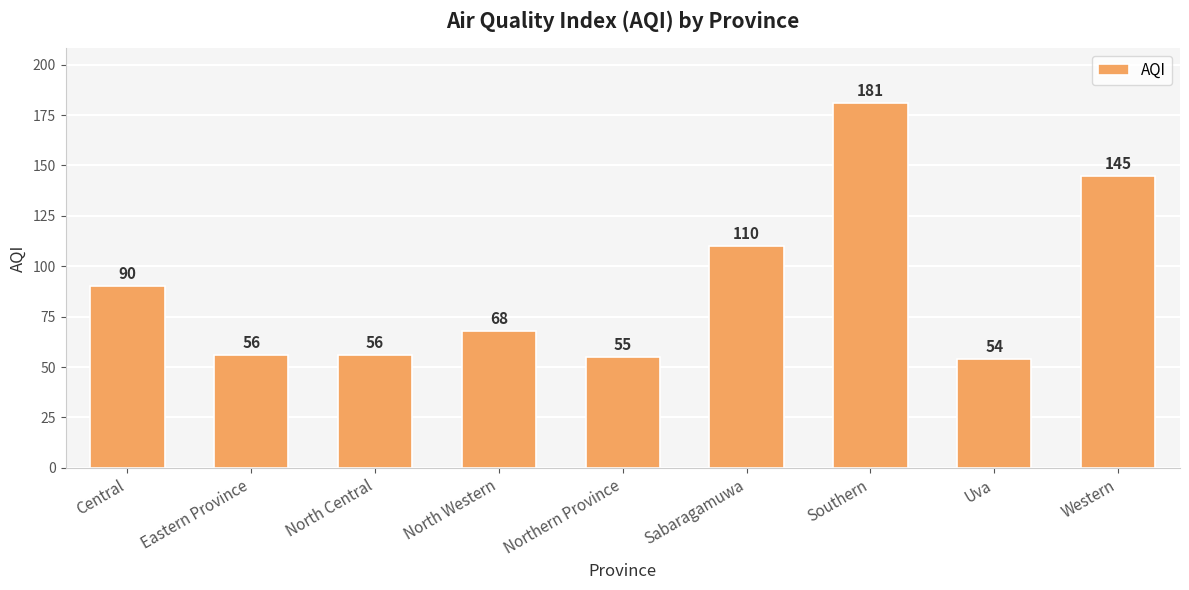

The chart shows a value of 82 at Southern. True or false?

False